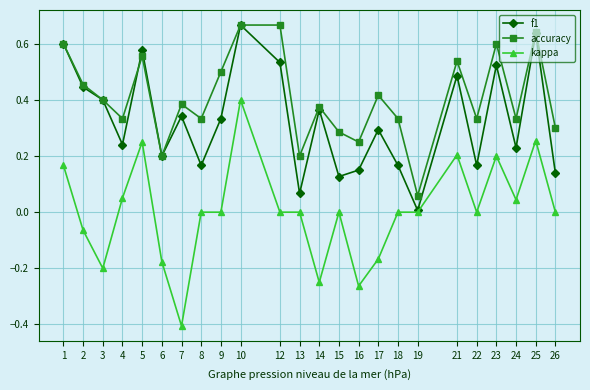

What is the total value across all series at 10?

1.7